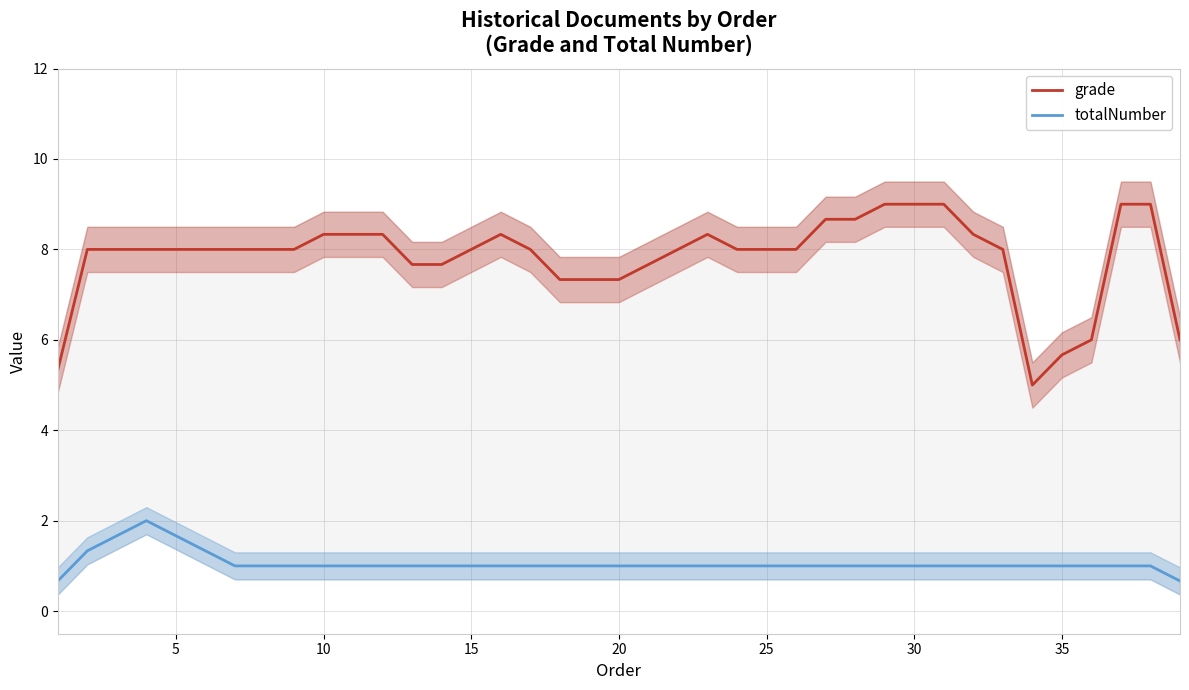

Does the chart display data point markers on the line(s)?

No